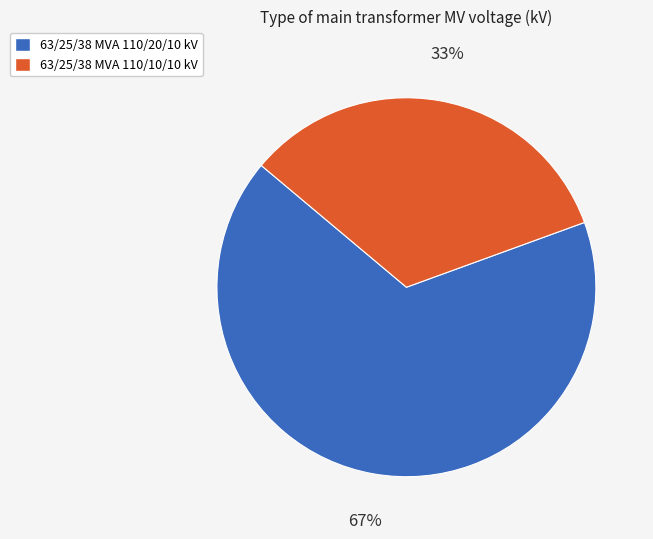

To the nearest percent, what percentage of the pie is 63/25/38 MVA 110/10/10 kV?

33%